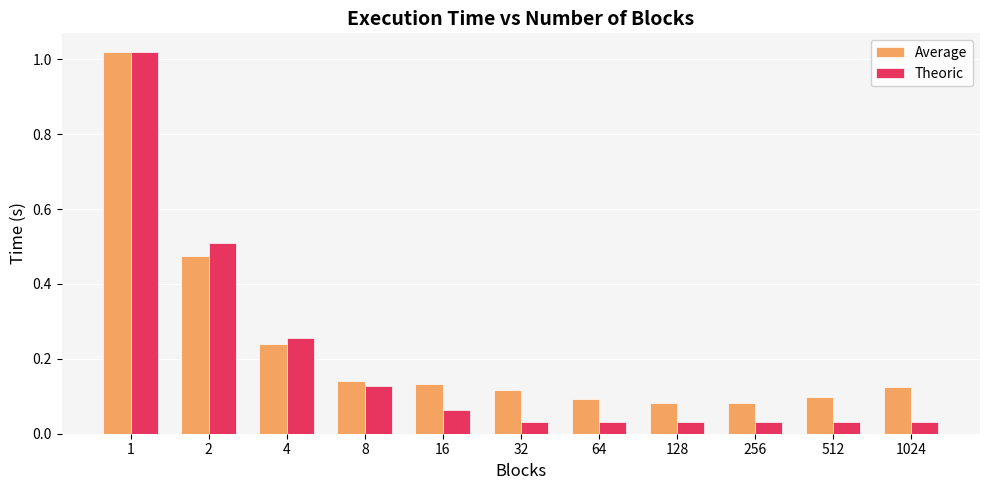

What is the sum of all Average values?

2.6